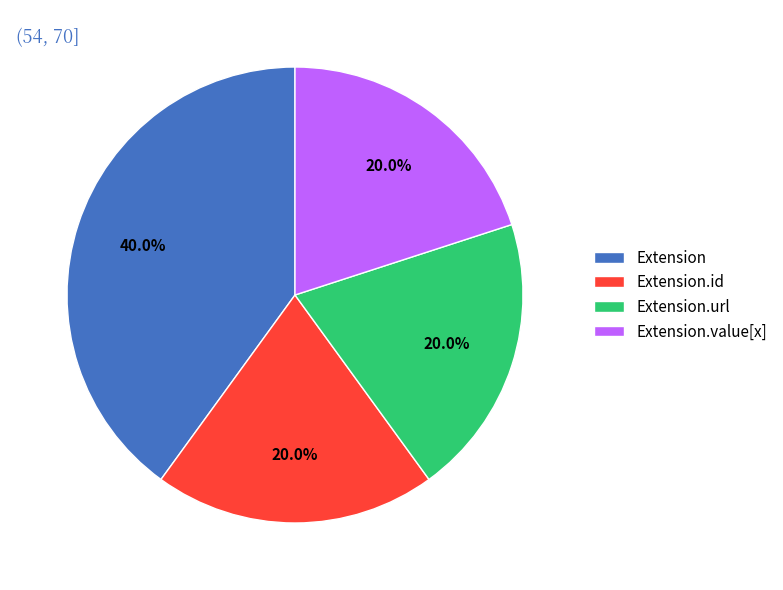

How many segments does this pie chart have?

4